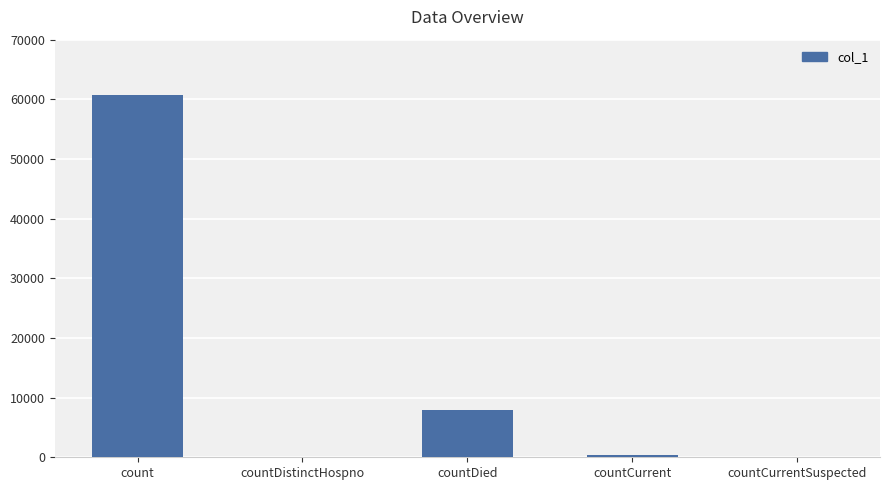

Where is the data nearest to the value 30333?

countDied